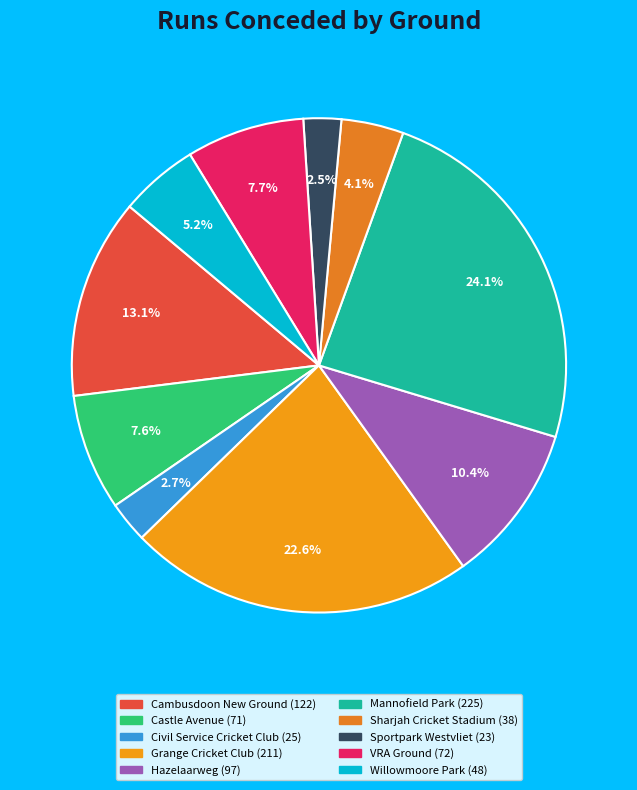

To the nearest percent, what is the average slice percentage?

10%